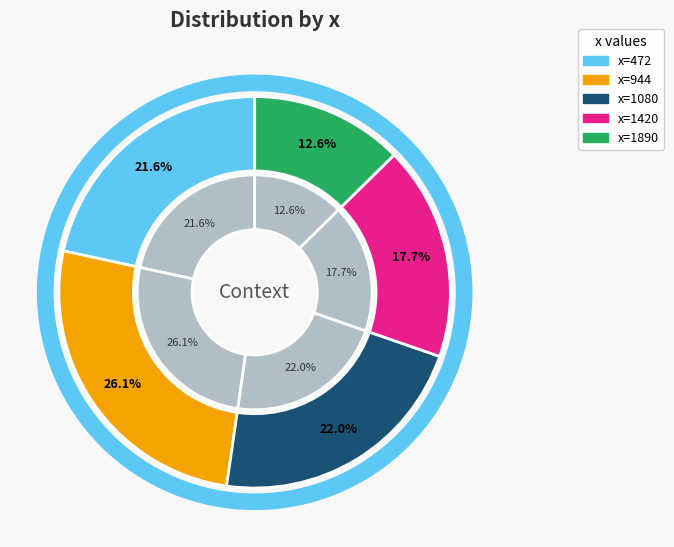

To the nearest percent, what is the average slice percentage?

20%